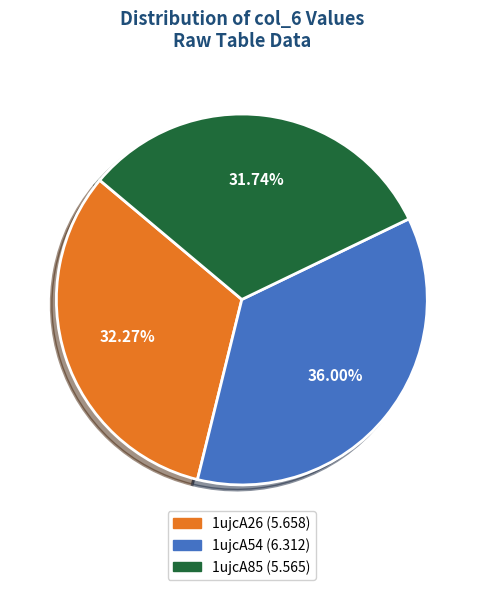

Count the number of slices in the pie.

3